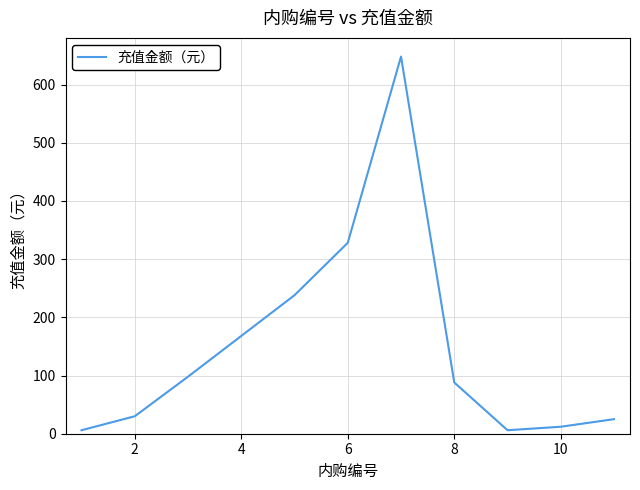

What is the maximum value shown in the chart?

648